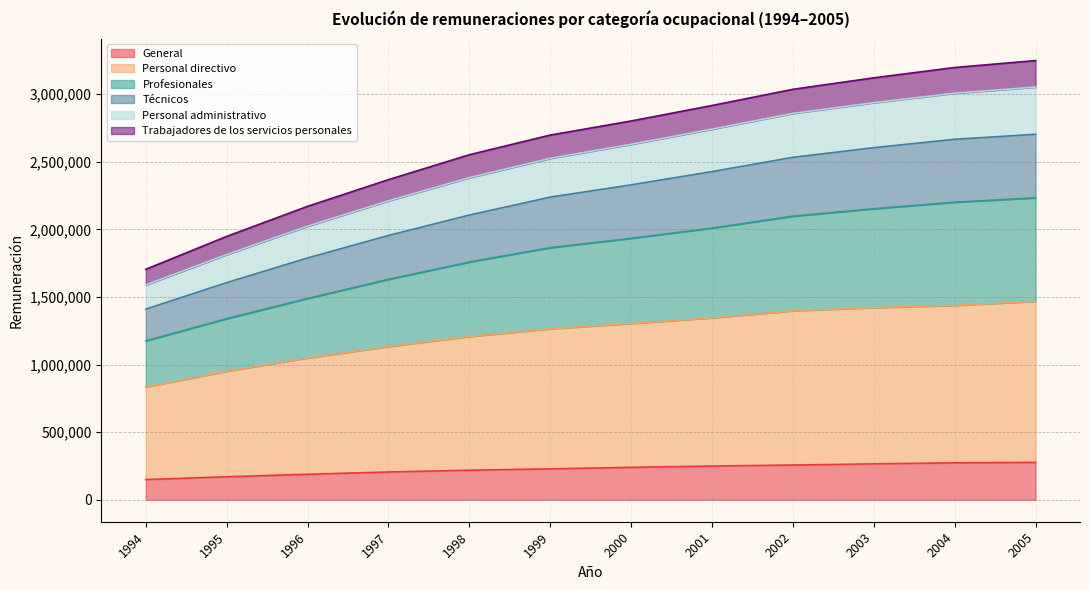

What is the total value across all series at 1996?

2171039